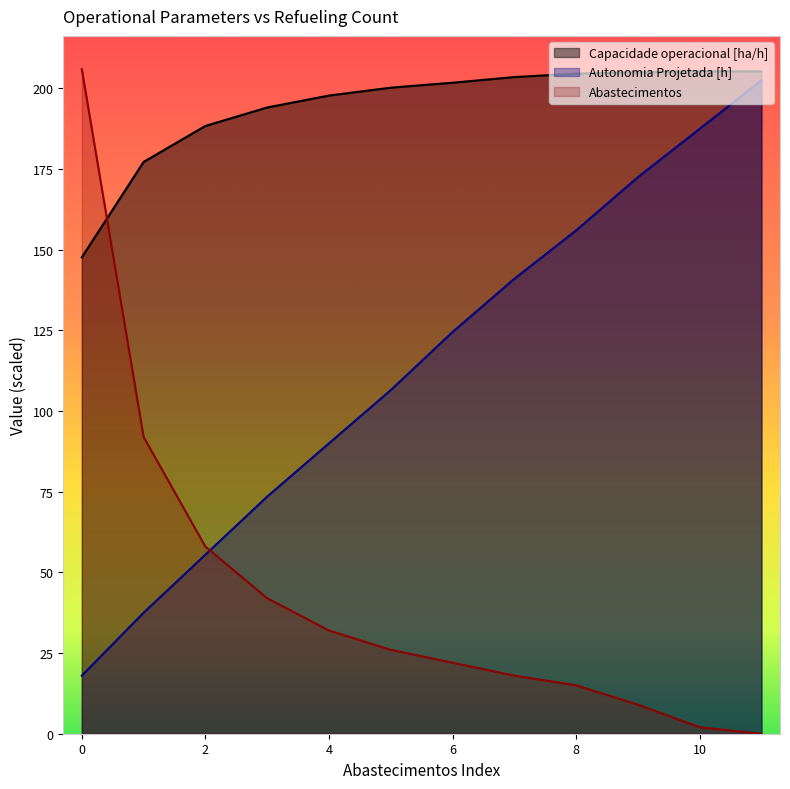

Is the value of Autonomia Projetada [h] at 9 greater than the value of Capacidade operacional [ha/h] at 10?

No